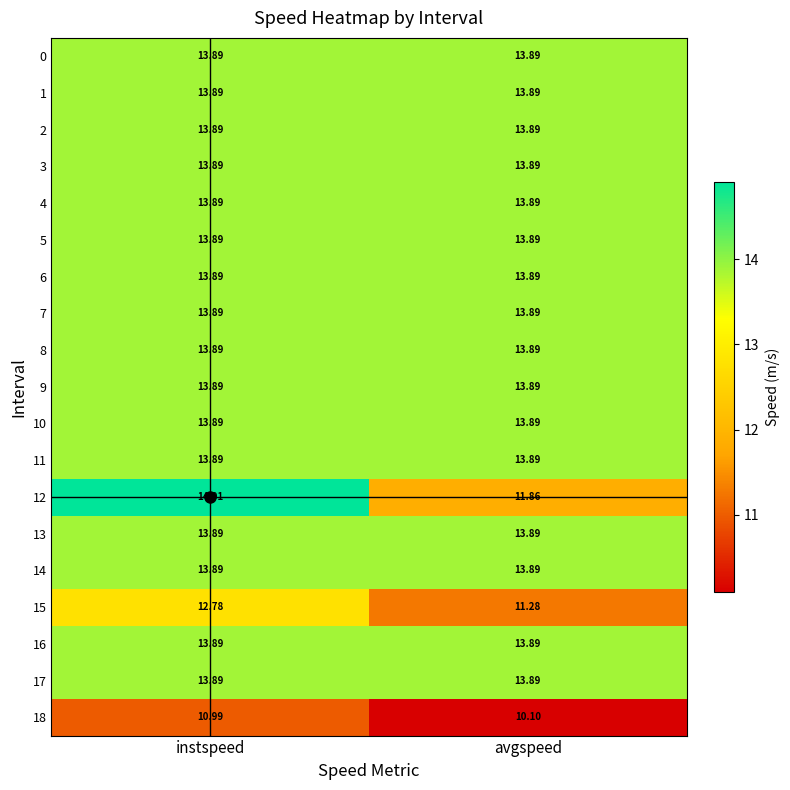

At which category is the sum across all series the highest?

instspeed